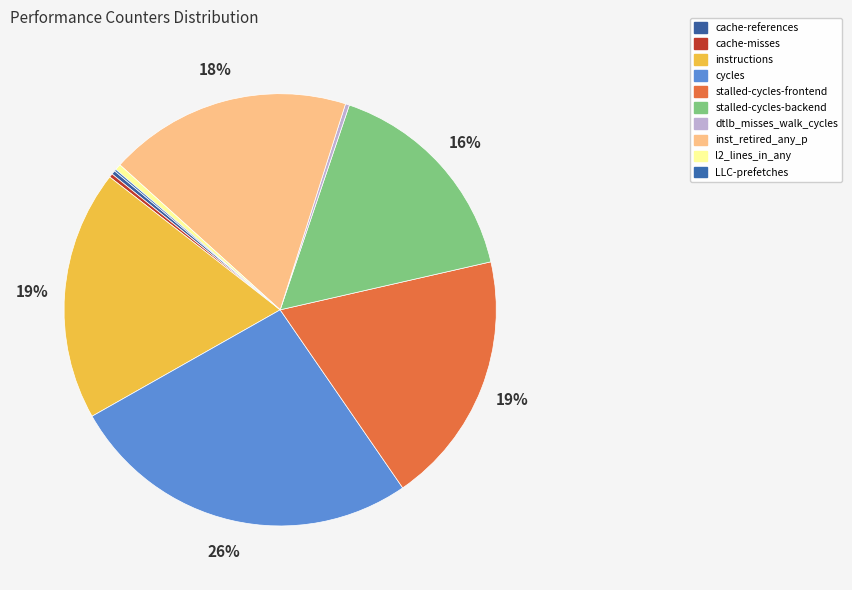

Is stalled-cycles-backend the majority of the pie?

No